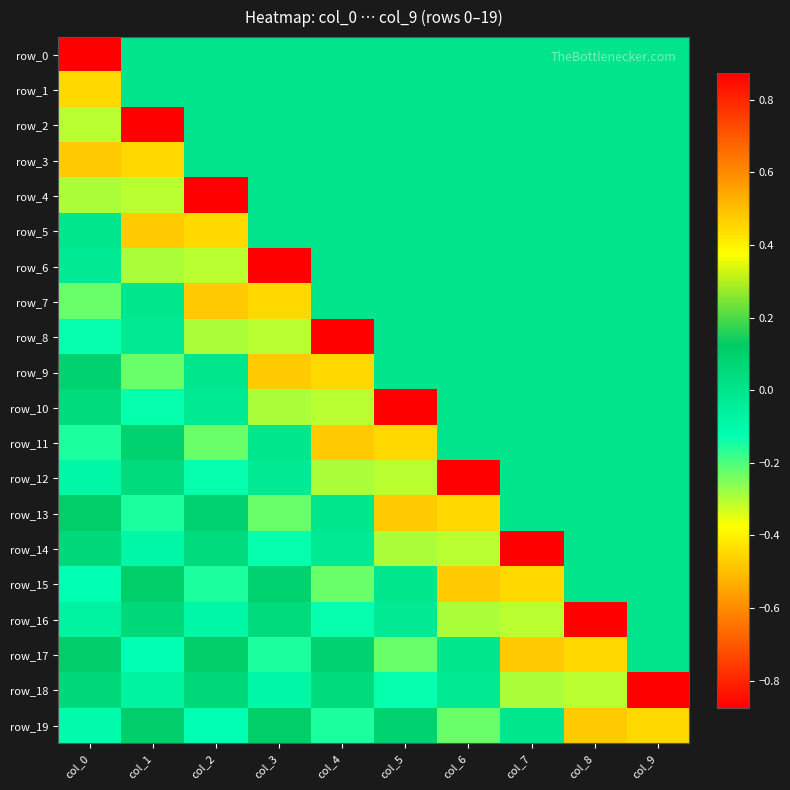

Which series changed the most between col_2 and col_8?

row_4